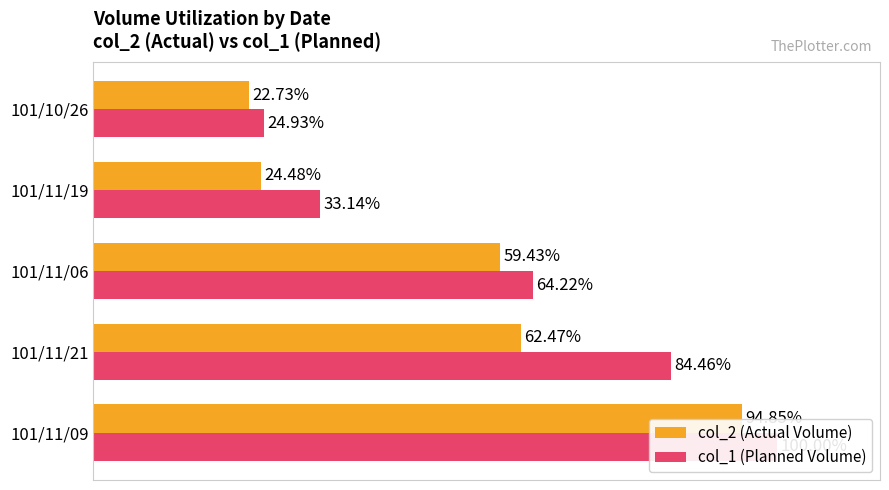

True or false: col_2 (Actual Volume) has a value of 94.9 at 101/11/09.

True